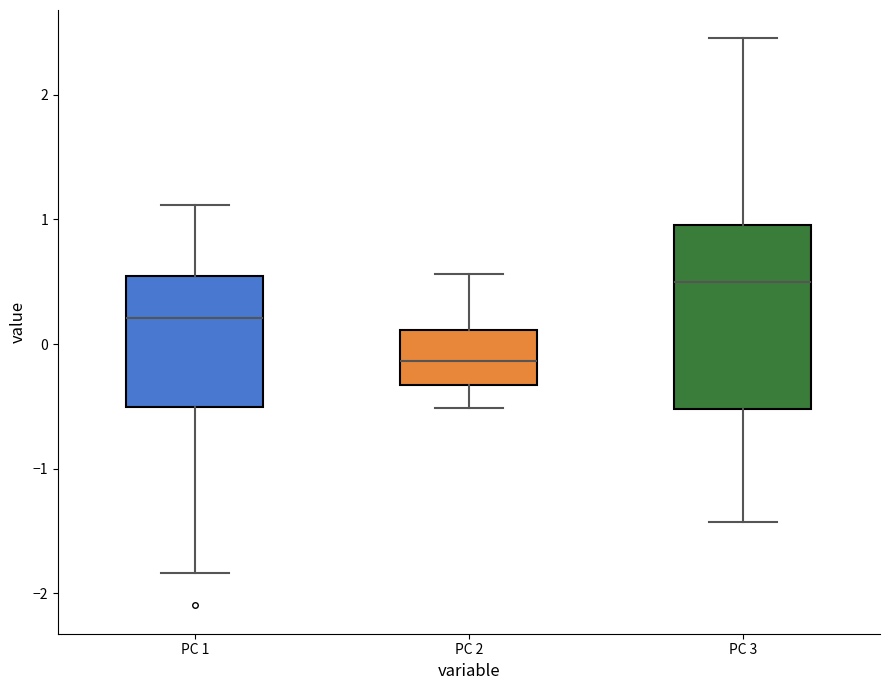

Reading left to right, transcribe this box plot: for each box, give where its median line is, the range the box spans, and where its two whiskers end, as read against the y-axis. The values are not printed on the chart, so give them approximately, as read against the axis.

PC 1: median 0.2, box -0.5 to 0.5, whiskers -1.8 to 1.1
PC 2: median -0.1, box -0.3 to 0.1, whiskers -0.5 to 0.6
PC 3: median 0.5, box -0.5 to 1.0, whiskers -1.4 to 2.5